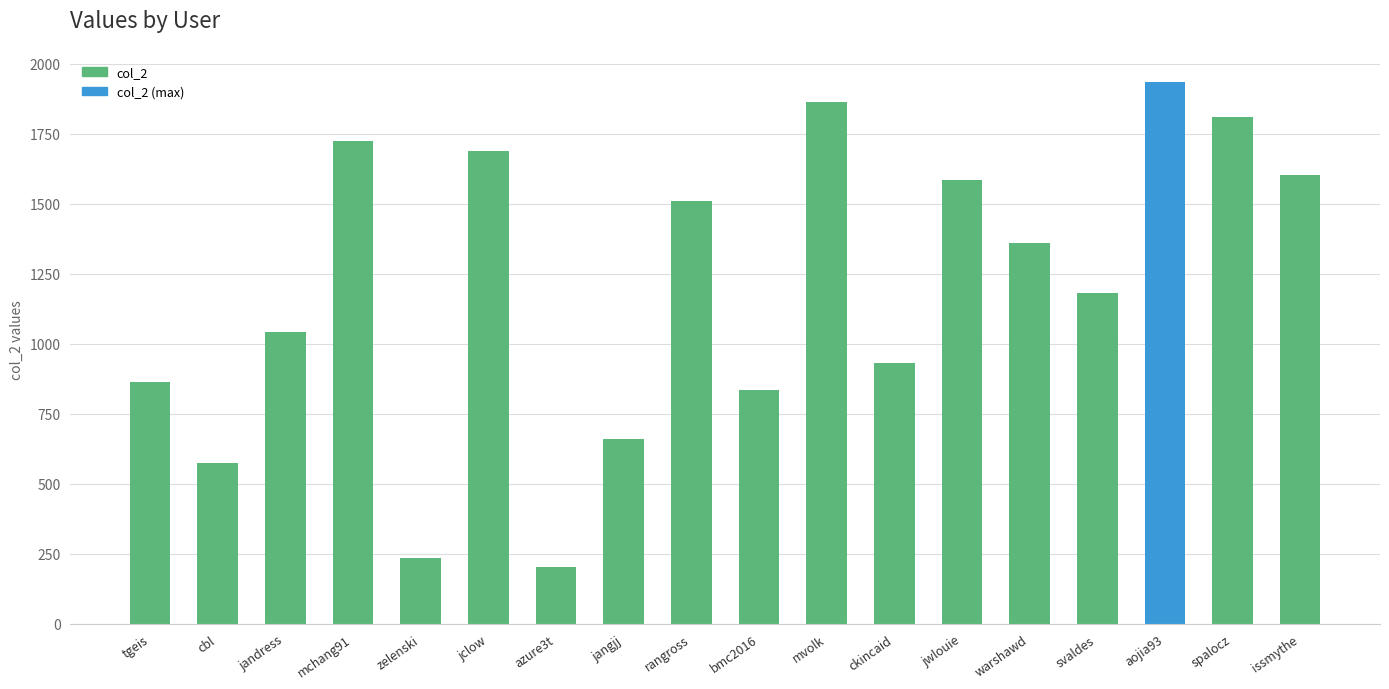

True or false: the data shows 332 at zelenski.

False